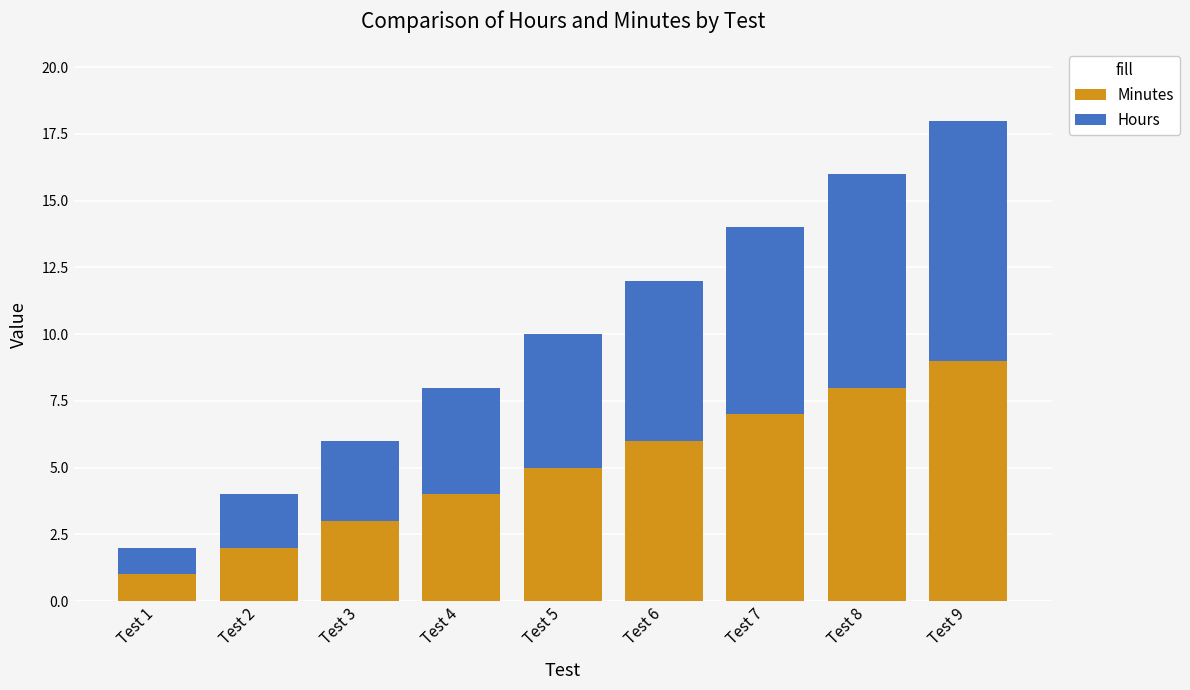

Rank the categories by Minutes value from highest to lowest.

Test 9, Test 8, Test 7, Test 6, Test 5, Test 4, Test 3, Test 2, Test 1